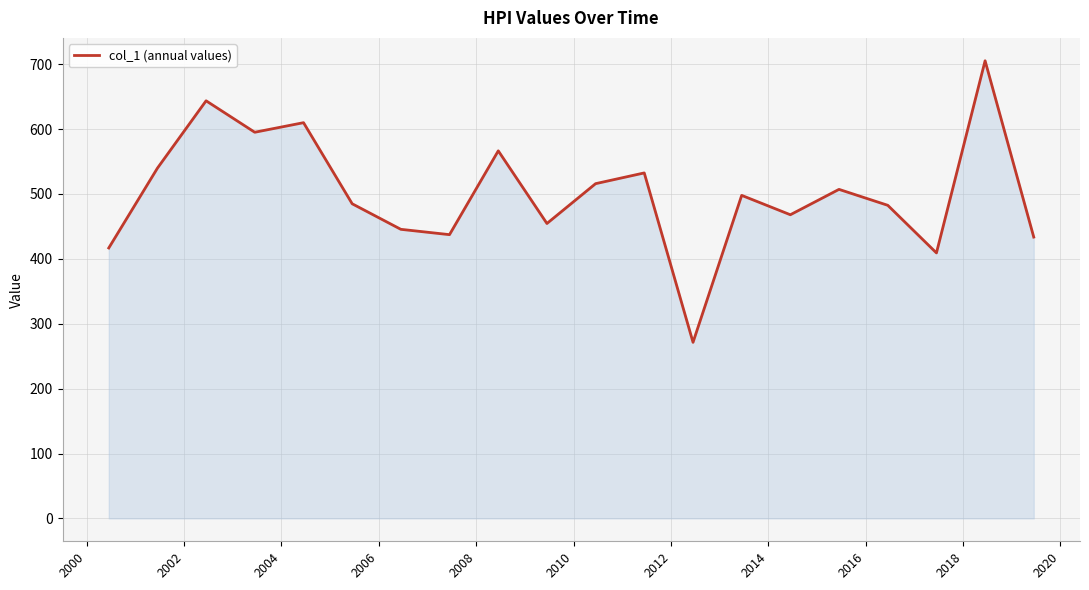

What is the maximum value shown in the chart?

705.2